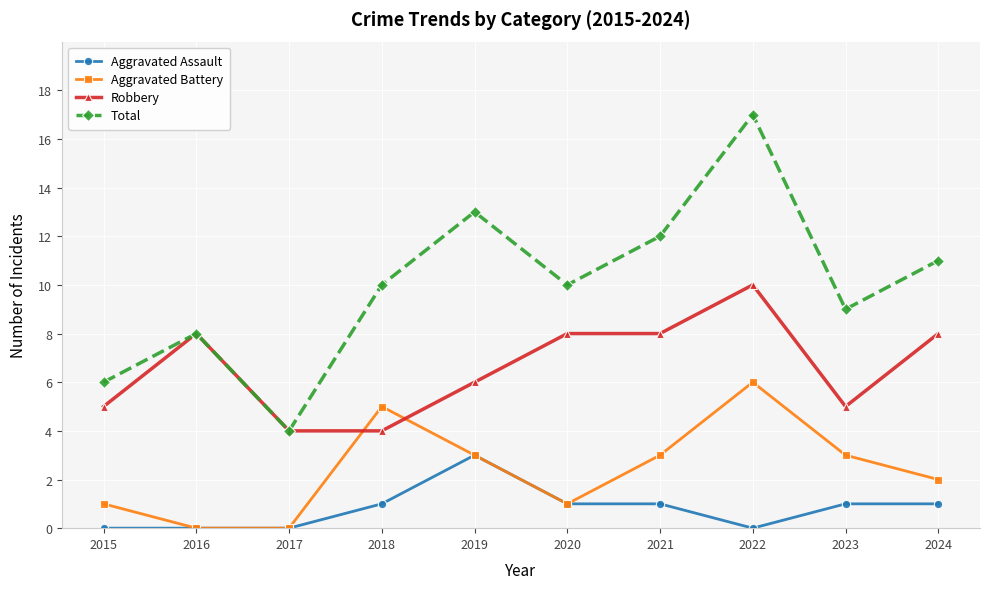

After their last crossing, which series has the higher values: Robbery or Aggravated Battery?

Robbery